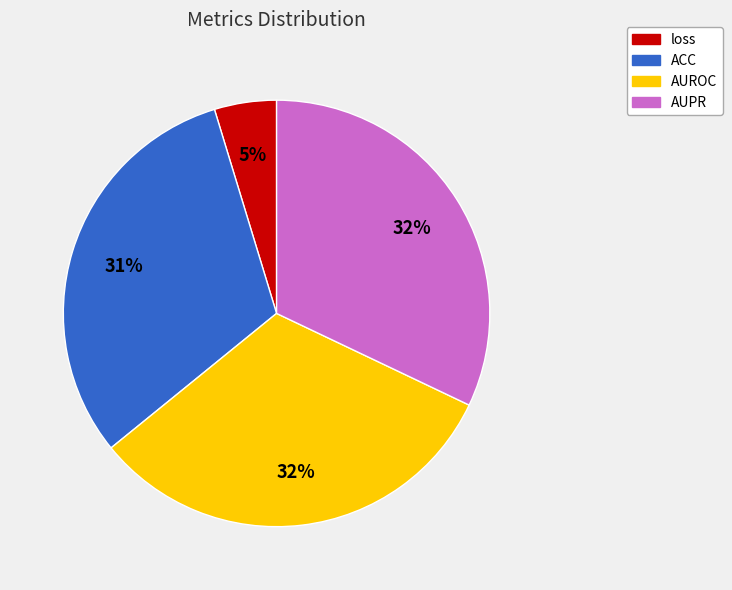

The AUROC slice represents 32% of the pie. True or false?

True